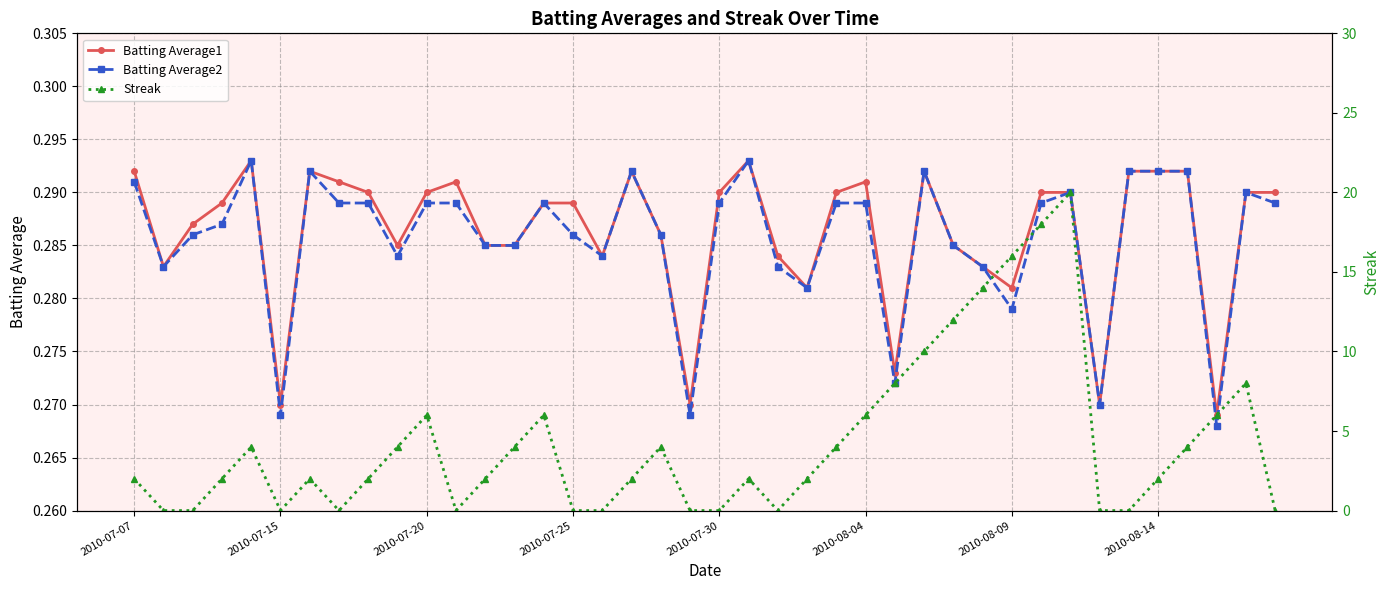

Reading right to left, extract all data points from this chart.

Batting Average1: 0.3	0.3	0.3	0.3	0.3	0.3	0.3	0.3	0.3	0.3	0.3	0.3	0.3	0.3	0.3	0.3	0.3	0.3	0.3	0.3	0.3	0.3	0.3	0.3	0.3	0.3	0.3	0.3	0.3	0.3	0.3	0.3	0.3	0.3	0.3	0.3	0.3	0.3	0.3	0.3
Batting Average2: 0.3	0.3	0.3	0.3	0.3	0.3	0.3	0.3	0.3	0.3	0.3	0.3	0.3	0.3	0.3	0.3	0.3	0.3	0.3	0.3	0.3	0.3	0.3	0.3	0.3	0.3	0.3	0.3	0.3	0.3	0.3	0.3	0.3	0.3	0.3	0.3	0.3	0.3	0.3	0.3
Streak: 0.0	8.0	6.0	4.0	2.0	0.0	0.0	20.0	18.0	16.0	14.0	12.0	10.0	8.0	6.0	4.0	2.0	0.0	2.0	0.0	0.0	4.0	2.0	0.0	0.0	6.0	4.0	2.0	0.0	6.0	4.0	2.0	0.0	2.0	0.0	4.0	2.0	0.0	0.0	2.0